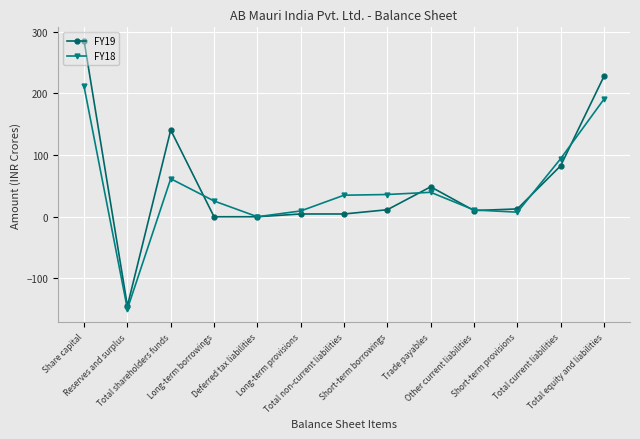

What is the label of the 5th point from the right?

Trade payables